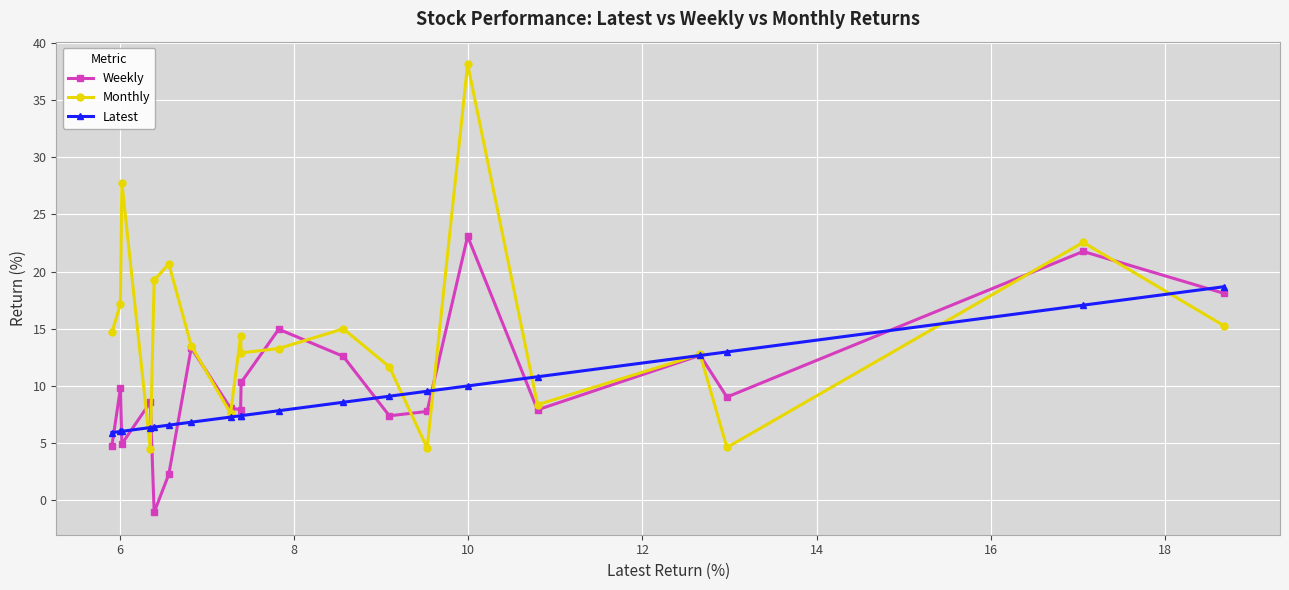

Which series has the widest spread of values?

Monthly